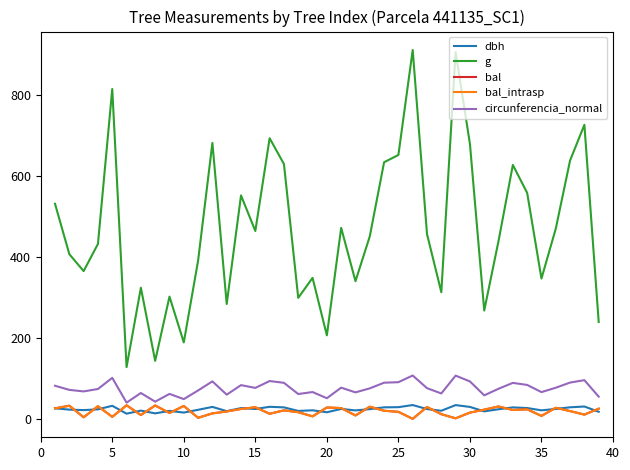

How many lines are shown in the chart?

5